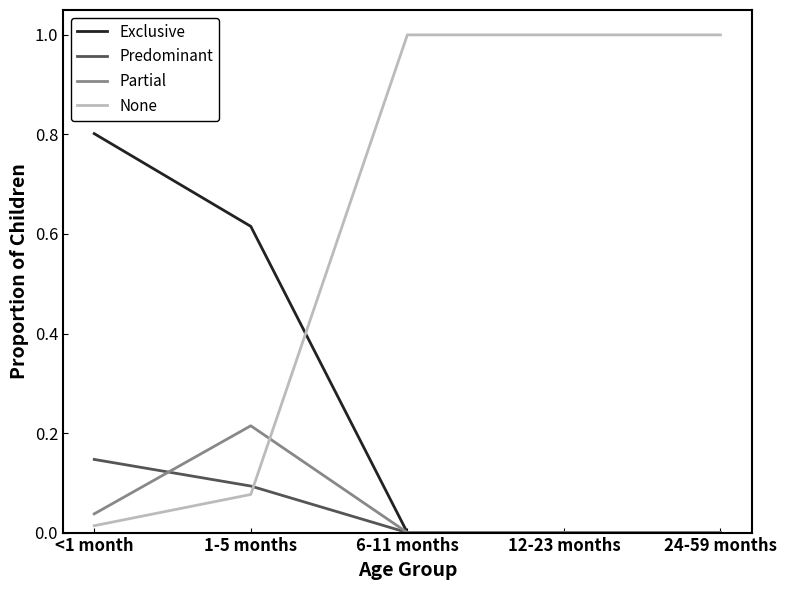

What is the sum of all Exclusive values?

1.4